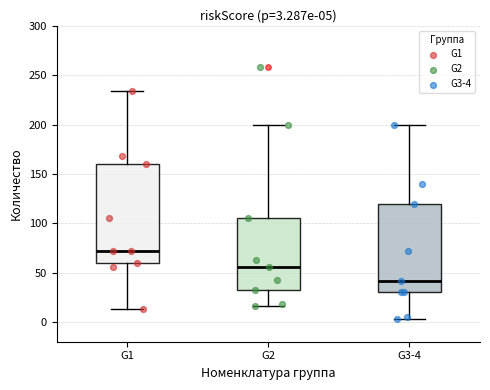

Which box has the highest median line?

G1